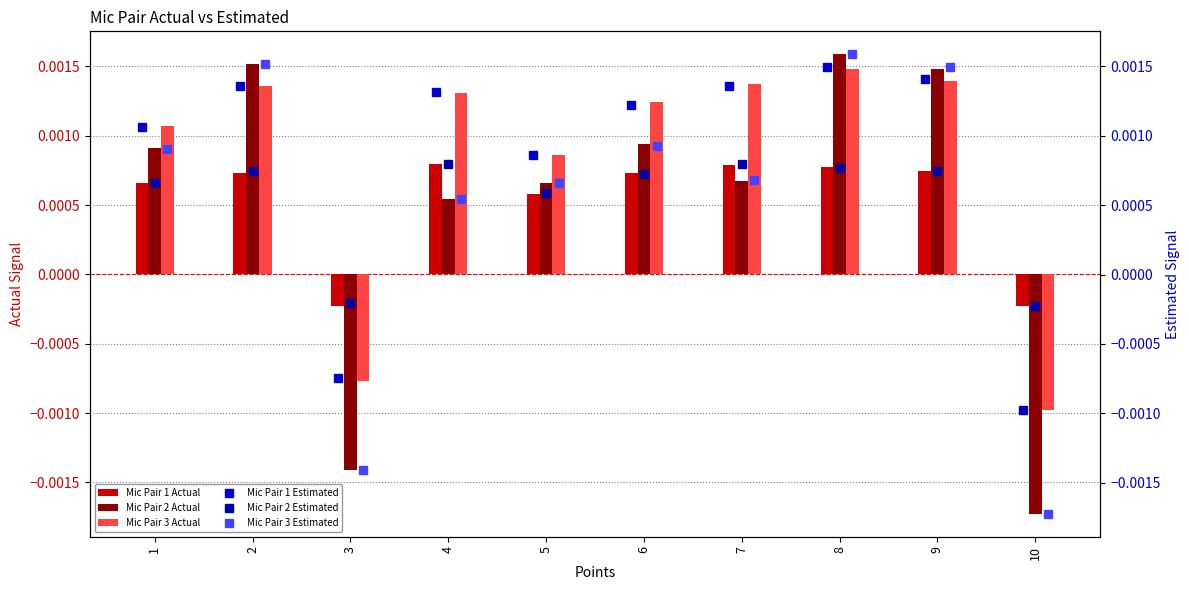

At which label does Mic Pair 3 Estimated first exceed 0?

1